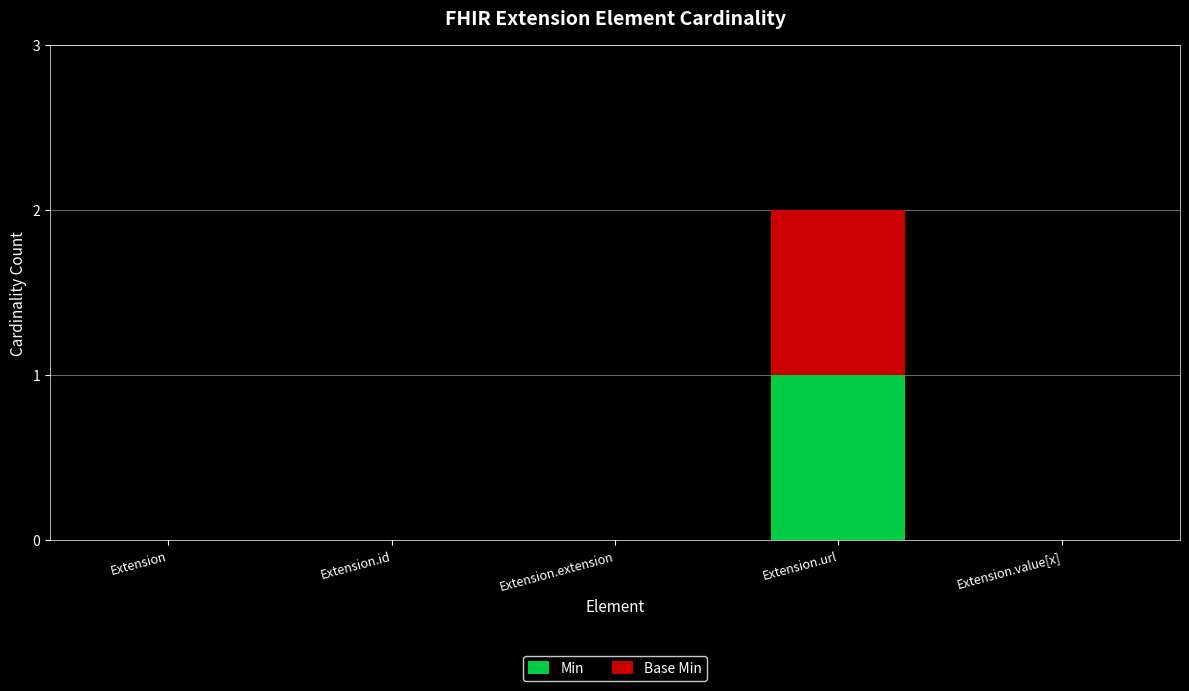

At which category is the sum across all series the highest?

Extension.url